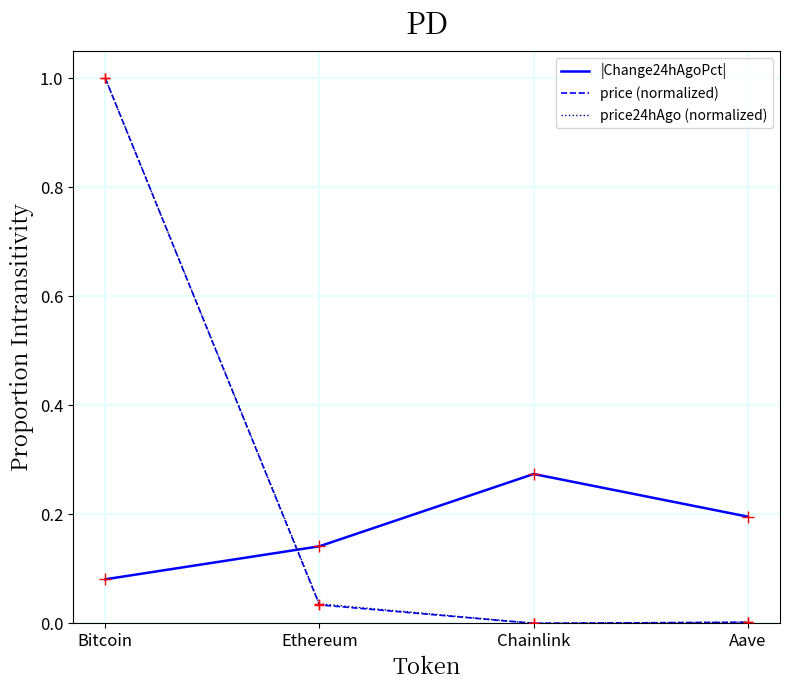

Between Bitcoin and Aave, which series saw the biggest shift?

price (normalized)